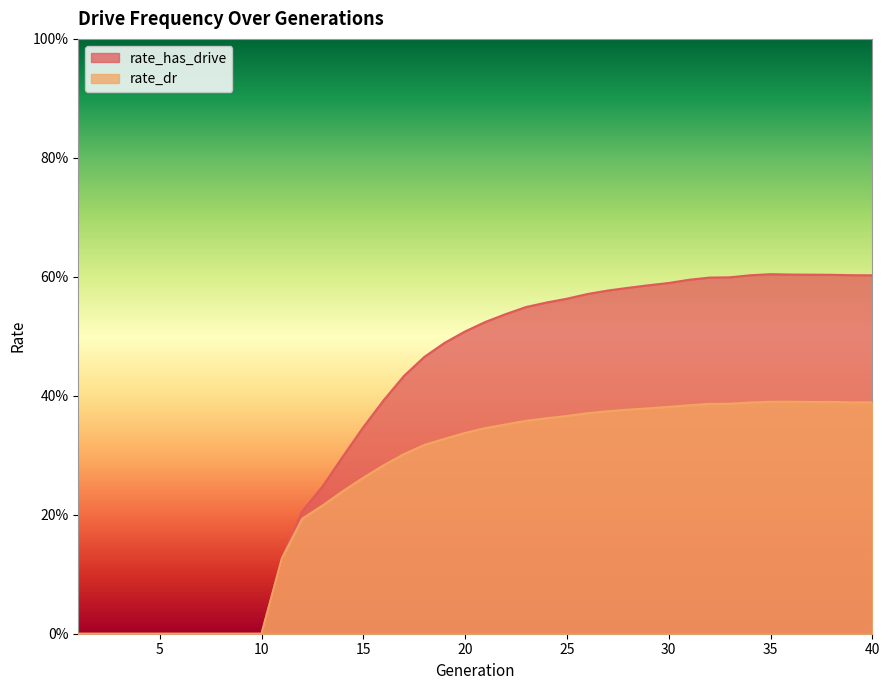

Which series has the largest range (max minus min)?

rate_has_drive